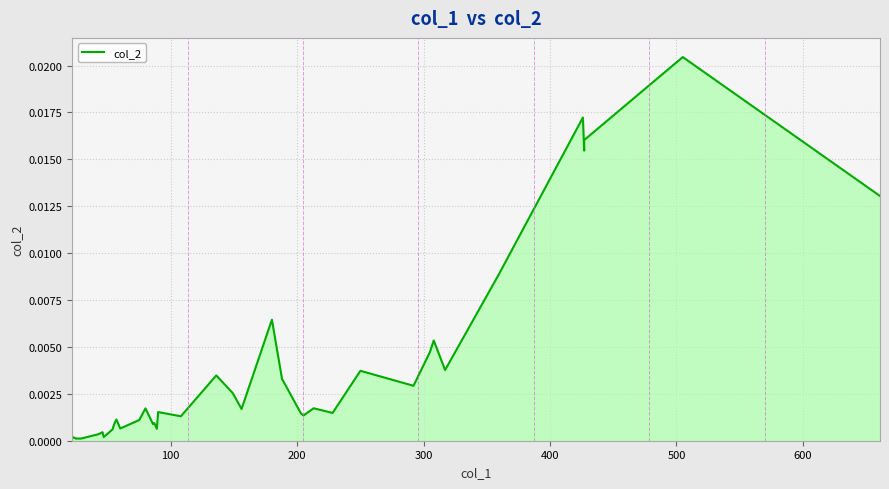

How many series are shown in this chart?

1